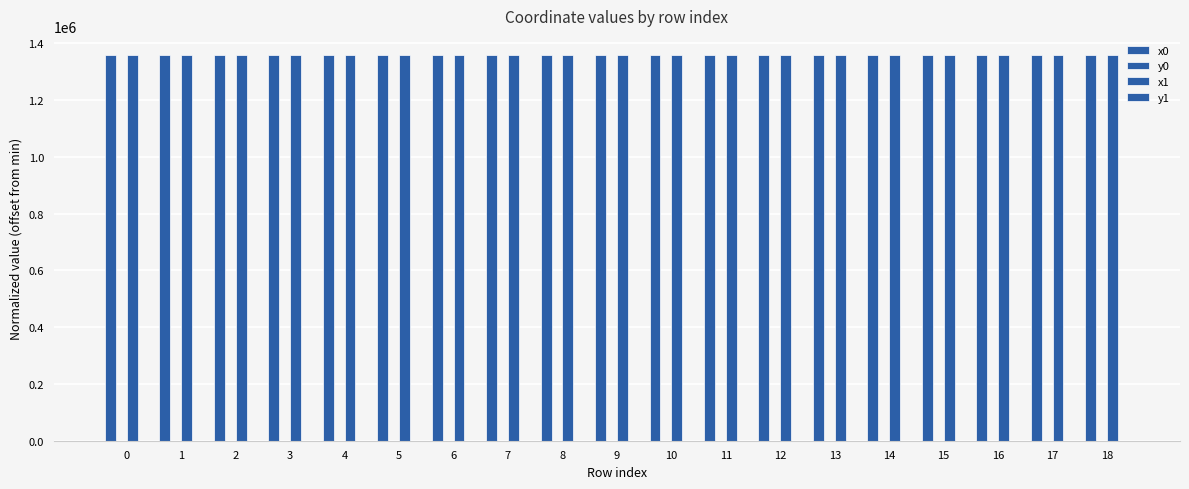

At how many categories does at least one series exceed 1352561?

19